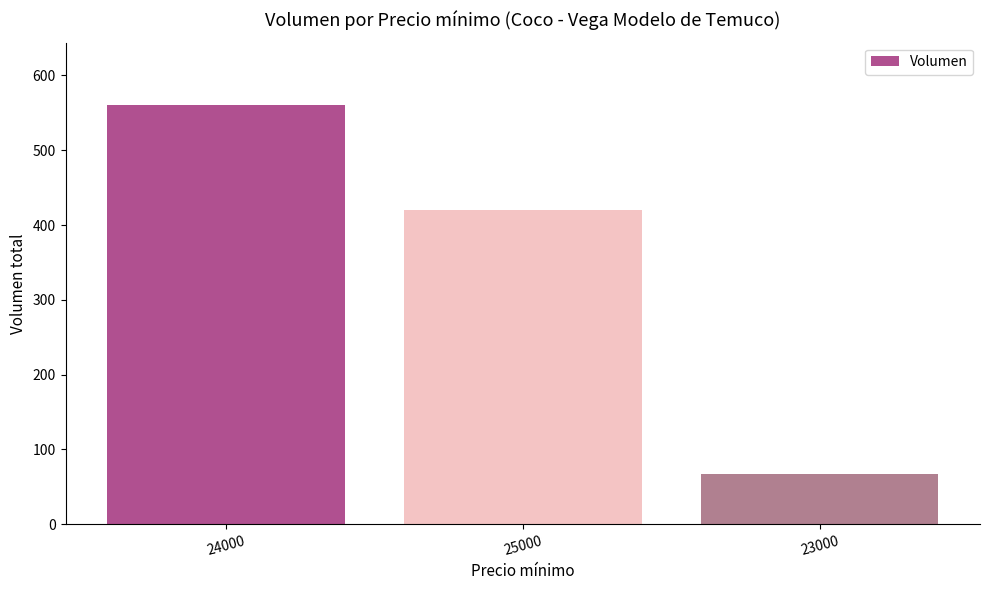

How many values are below 420?

1